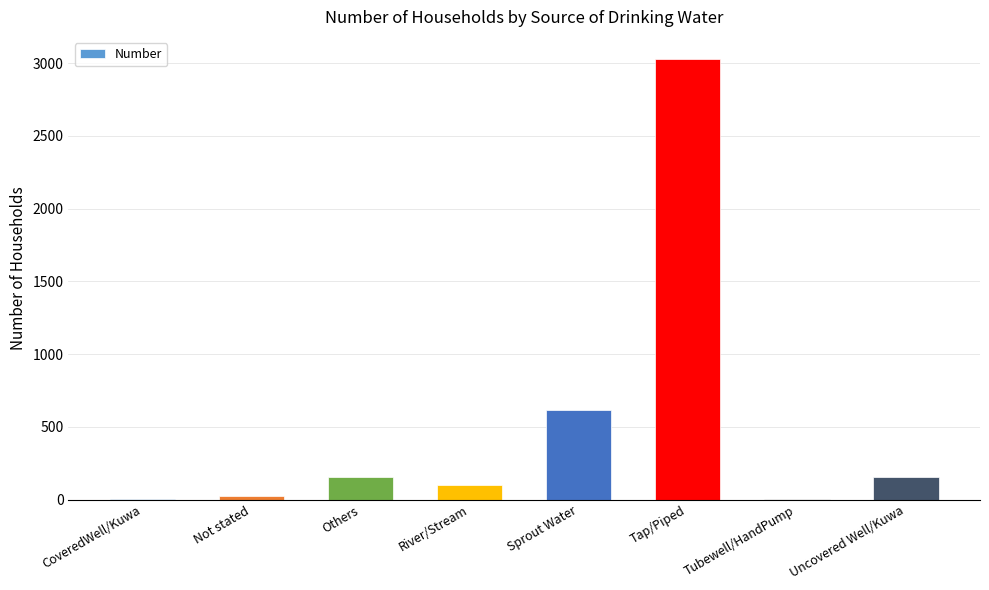

Which category has the highest value across all series?

Tap/Piped